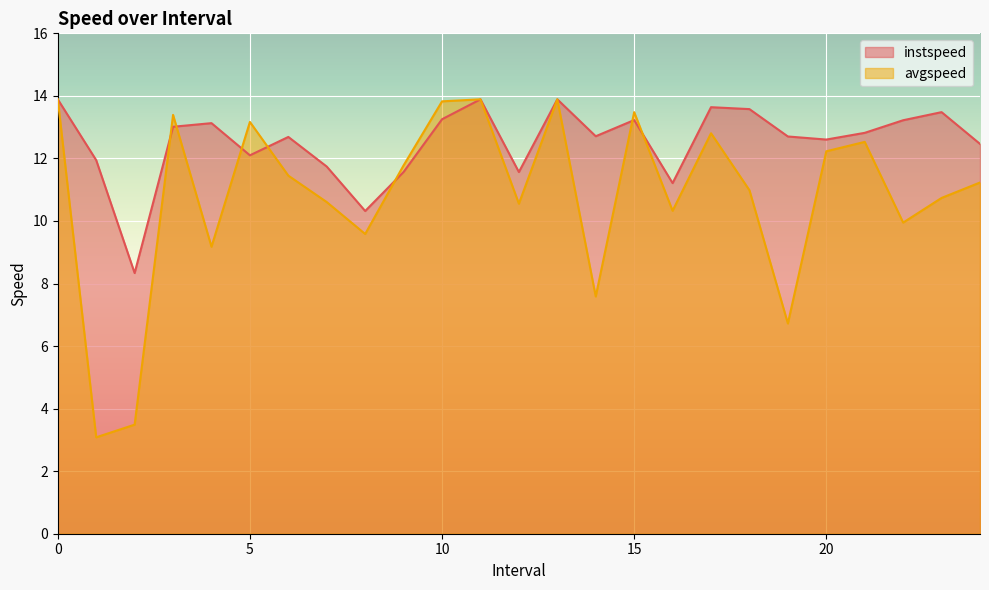

In instspeed, how many points are higher than both neighbors (excluding endpoints)?

7